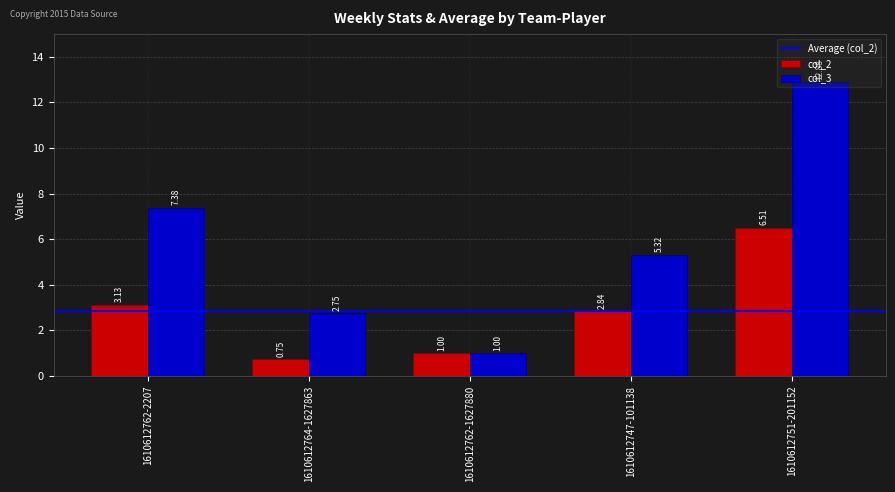

What is the approximate value of col_3 at 1610612751-201152?

12.9